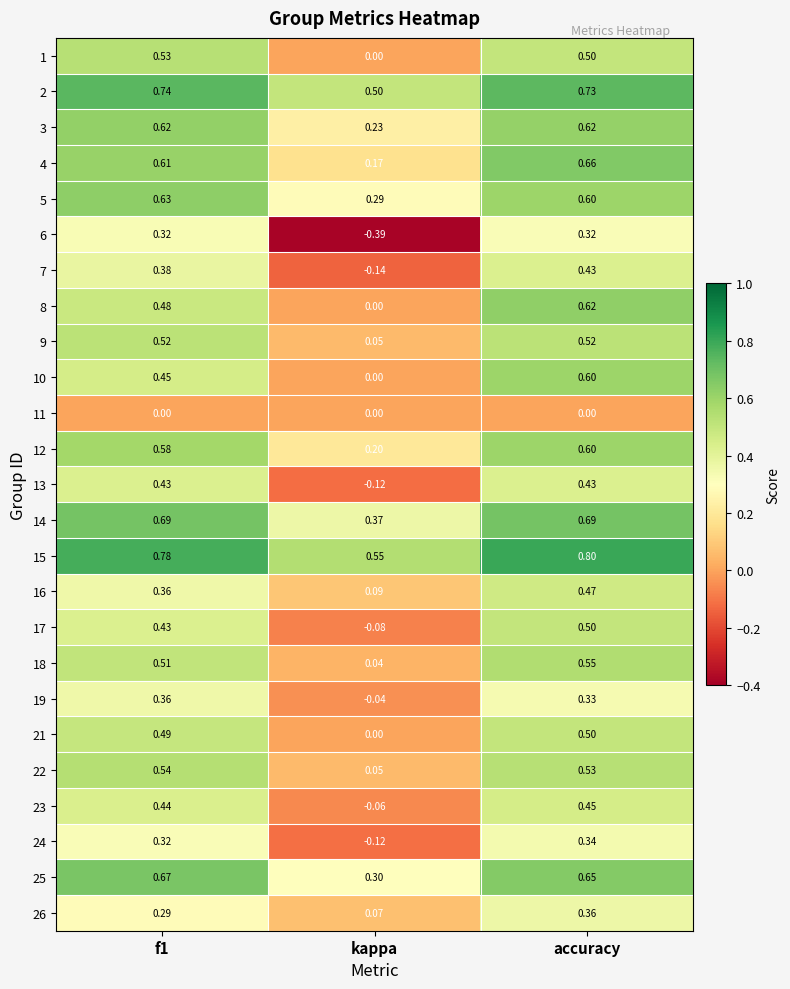

Which category has the highest value in the 17 series?

accuracy